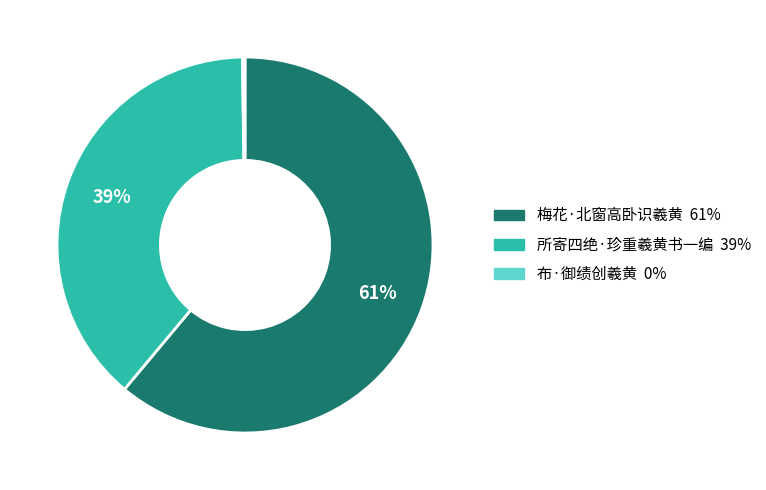

To the nearest percent, what percentage of the pie is 梅花·北窗高卧识羲黄?

61%